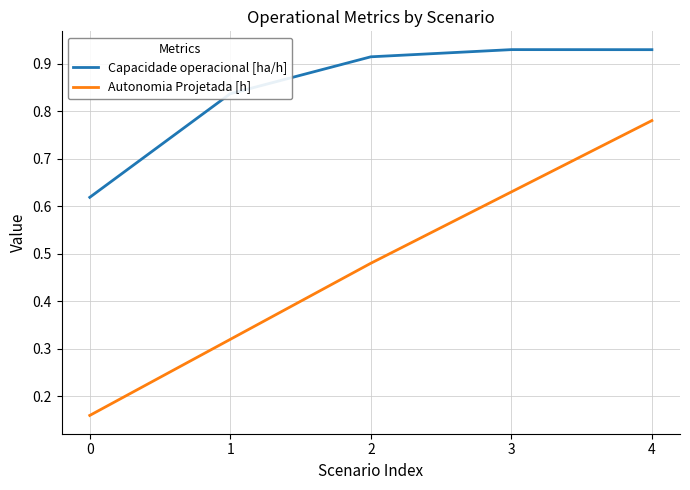

Rank the series at 1 from lowest to highest value.

Autonomia Projetada [h], Capacidade operacional [ha/h]